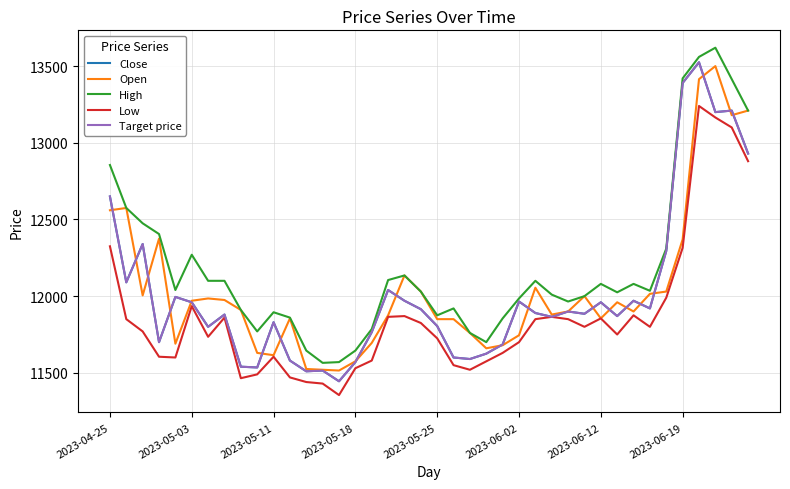

True or false: High and Target price intersect in this chart.

False